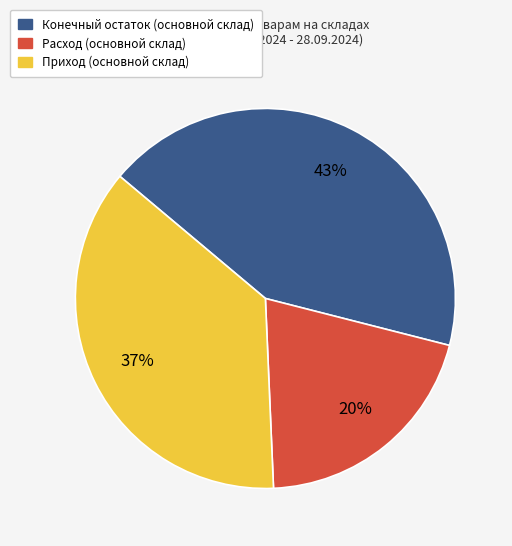

Which slice is the smallest?

Расход